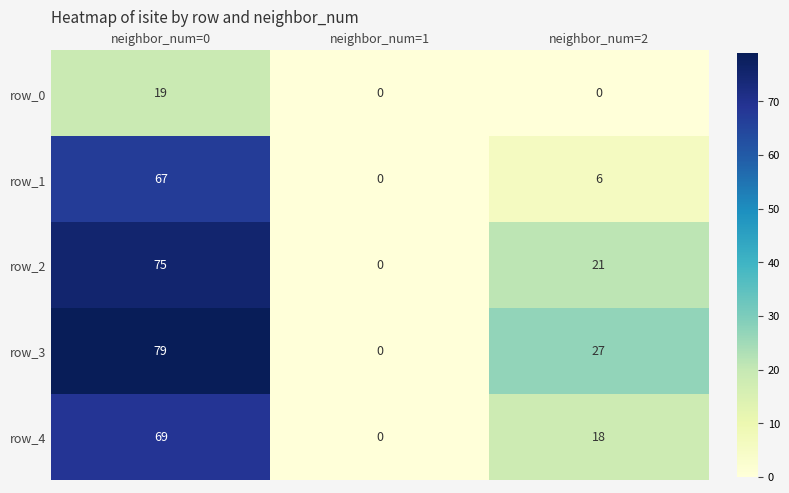

Between neighbor_num=0 and neighbor_num=1, which series saw the biggest shift?

row_3